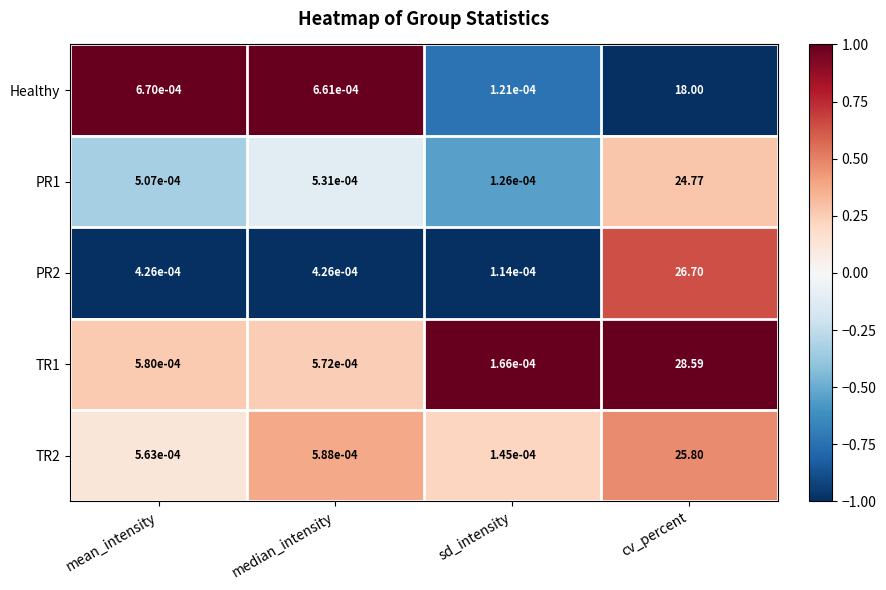

List the labels in order of TR2 value, largest first.

cv_percent, median_intensity, mean_intensity, sd_intensity